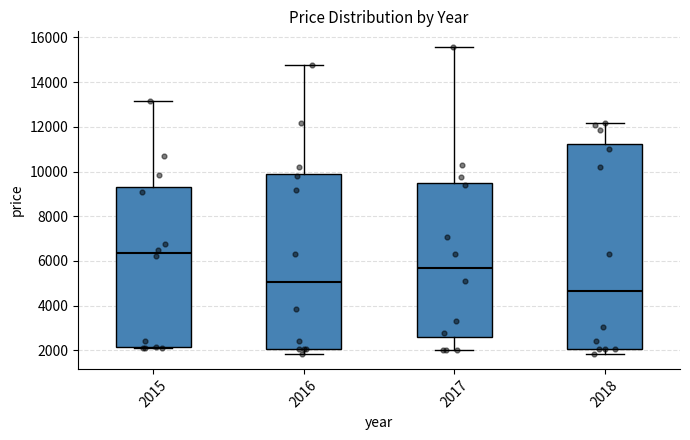

Where does the upper whisker of the box at x = 2015 end on the y-axis? The values are not printed on the chart, so give them approximately, as read against the axis.

13200